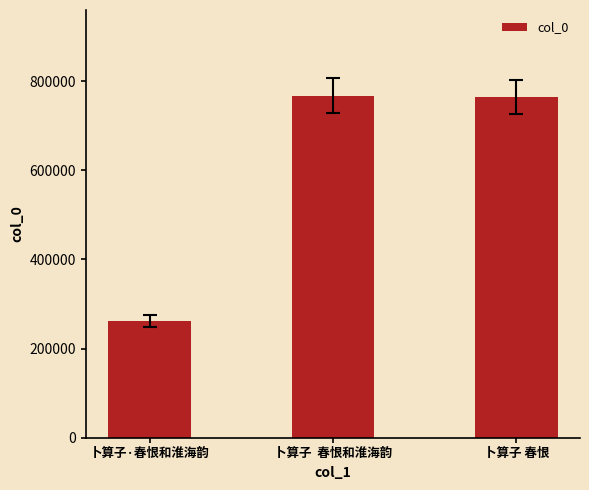

The chart shows a value of 213823 at 卜算子 春恨. True or false?

False